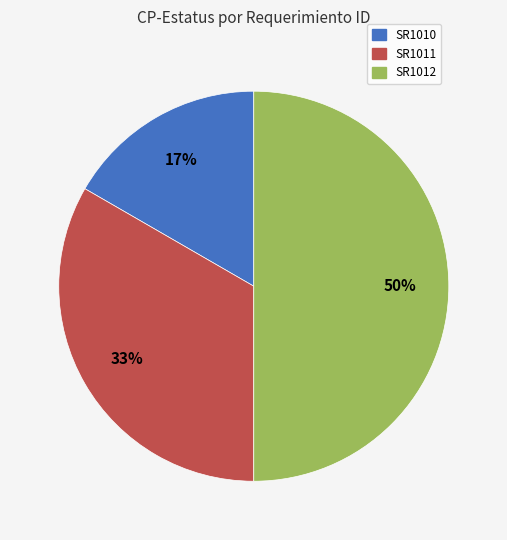

Does SR1011 represent more than half of the total?

No